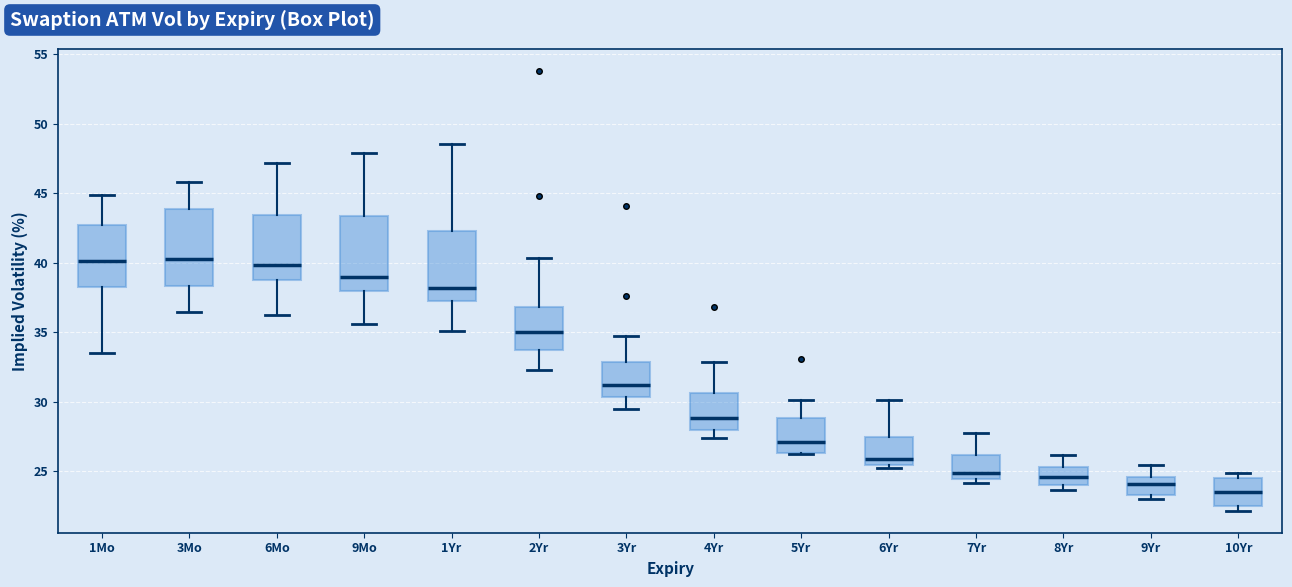

Where is the upper edge of the box for 9Yr on the y-axis? The values are not printed on the chart, so give them approximately, as read against the axis.

24.5